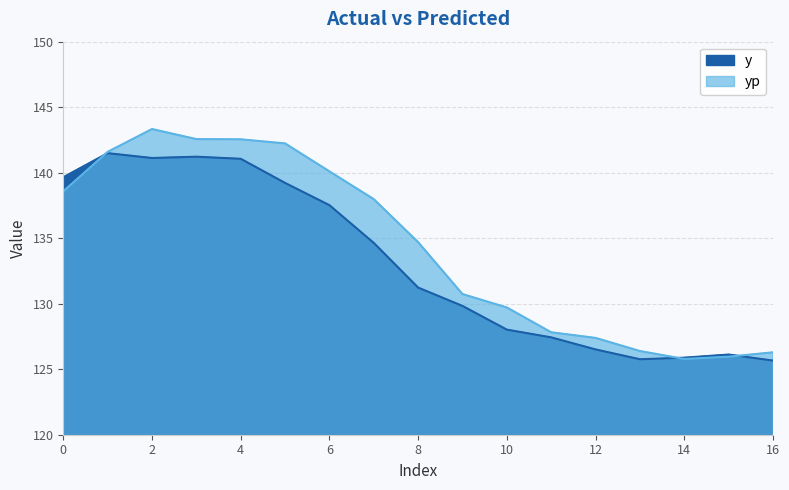

What are all the series names shown in the legend?

y, yp